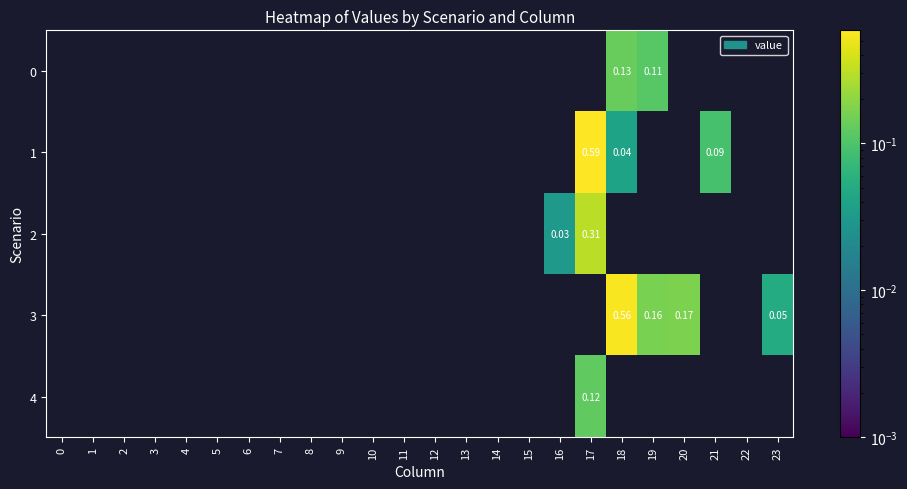

How many positive values does the 3 series have?

4